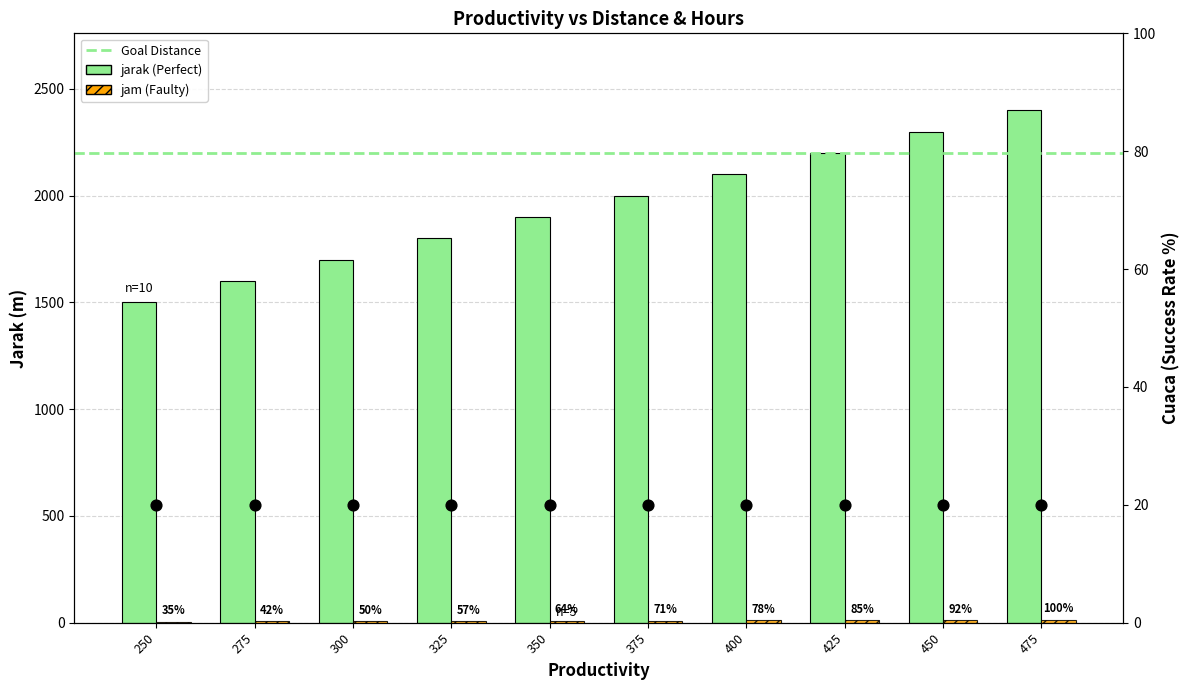

At which category is the sum across all series the highest?

475